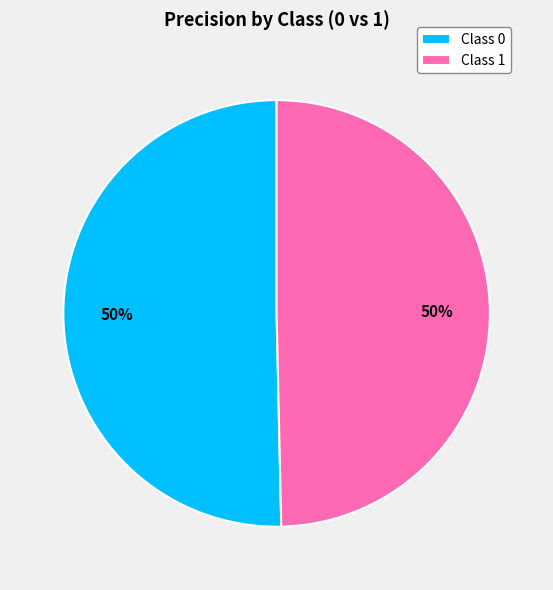

To the nearest percent, what is the combined percentage of Class 1 and Class 0?

100%